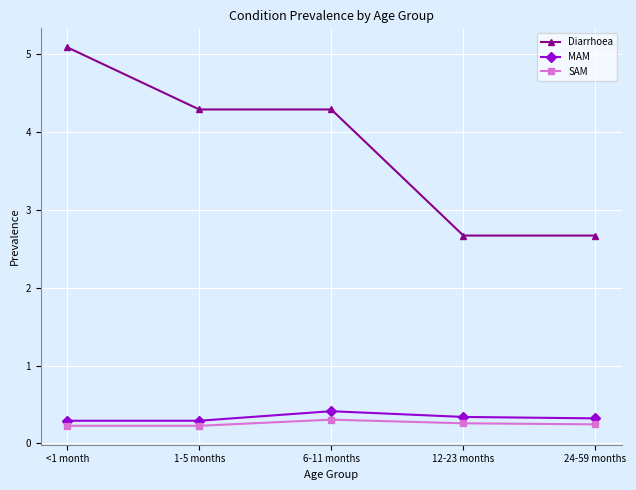

What is the difference between the highest and lowest values at 24-59 months?

2.4